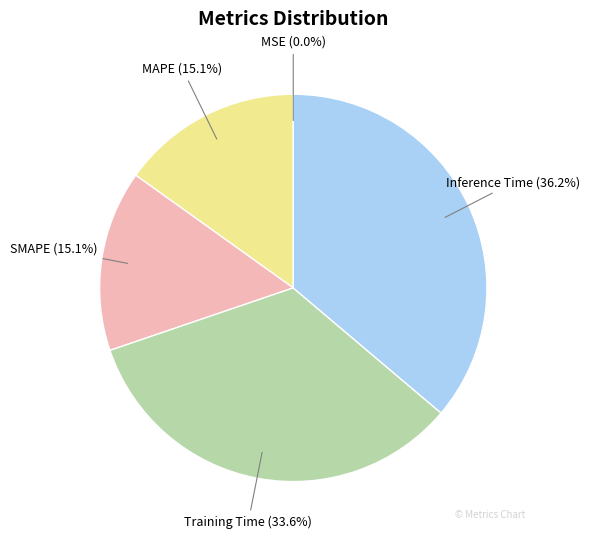

To the nearest percent, what portion does SMAPE represent?

15%